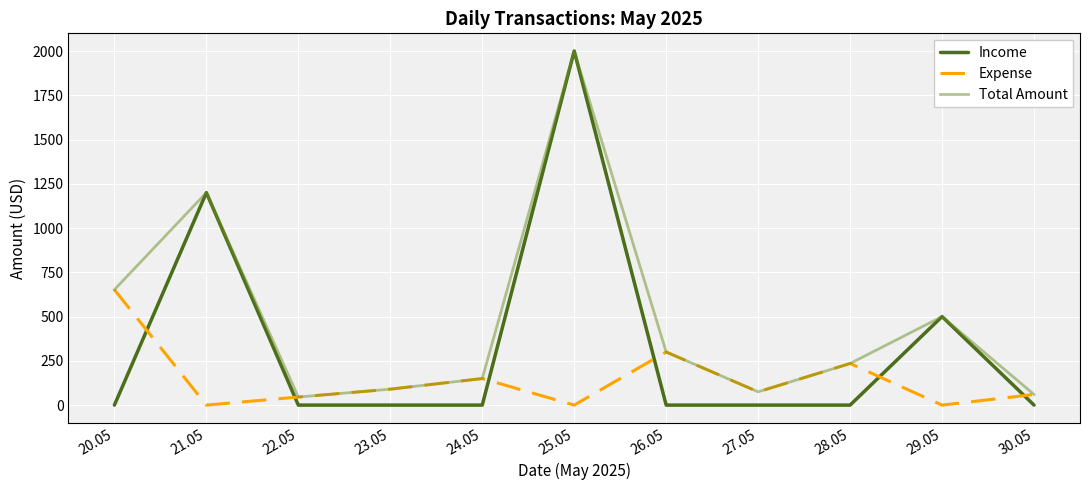

At which category is the sum across all series the highest?

25.05